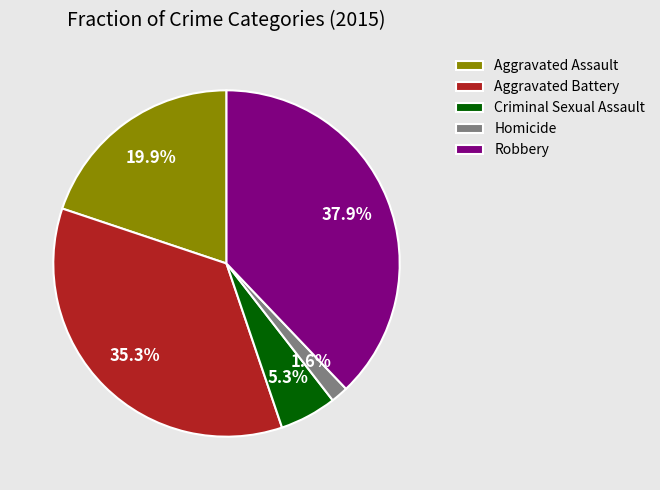

How many segments does this pie chart have?

5